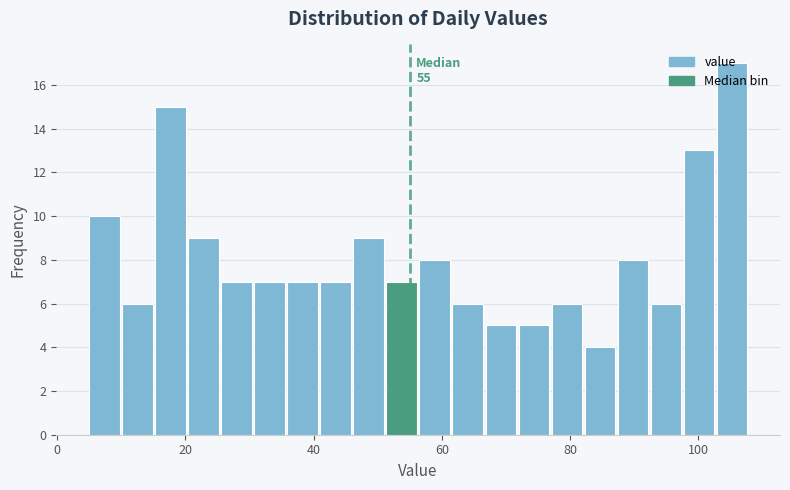

Around what value on the x-axis is the tallest bar? Give the approximate position of its centre, as read against the axis.

106